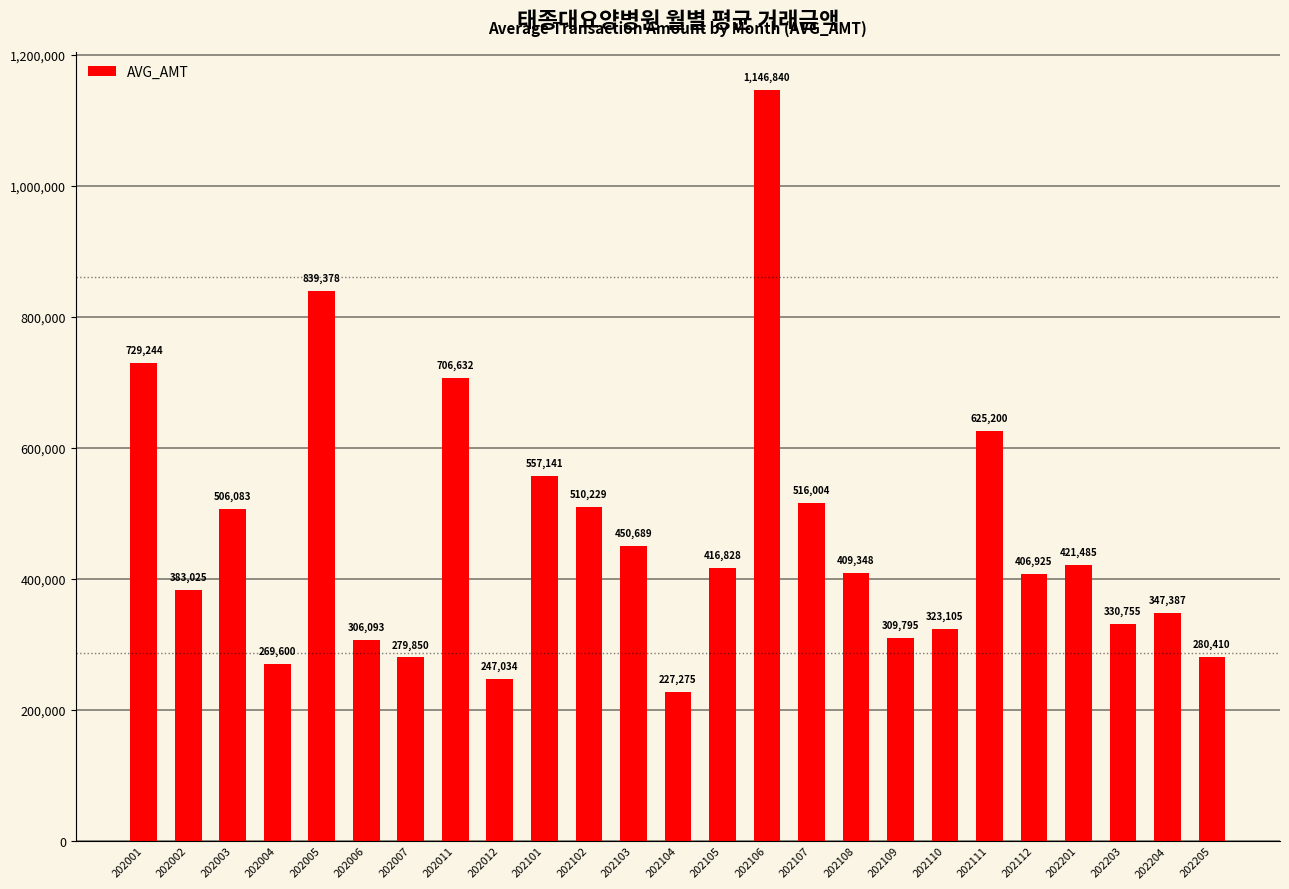

What is the approximate value at 202012?

247034